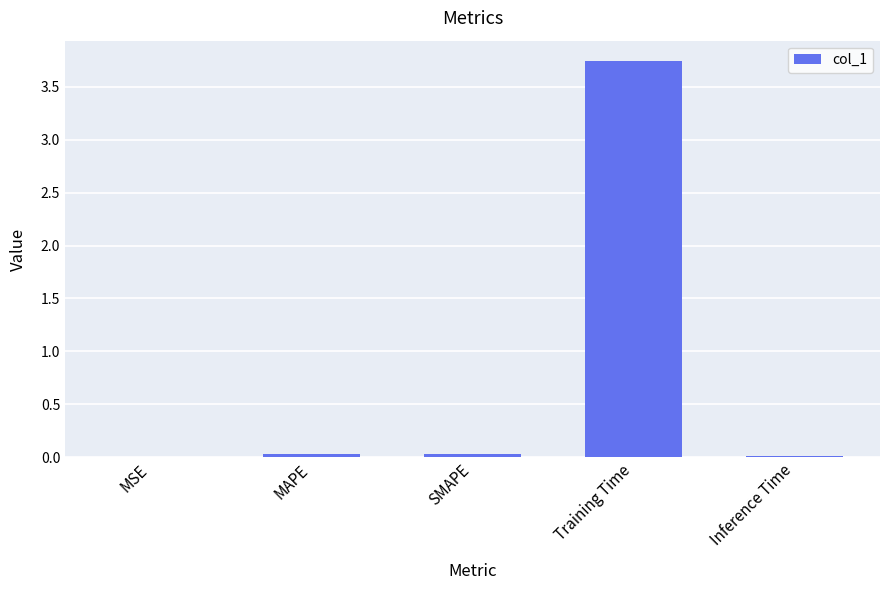

Which label corresponds to the largest value in the chart?

Training Time